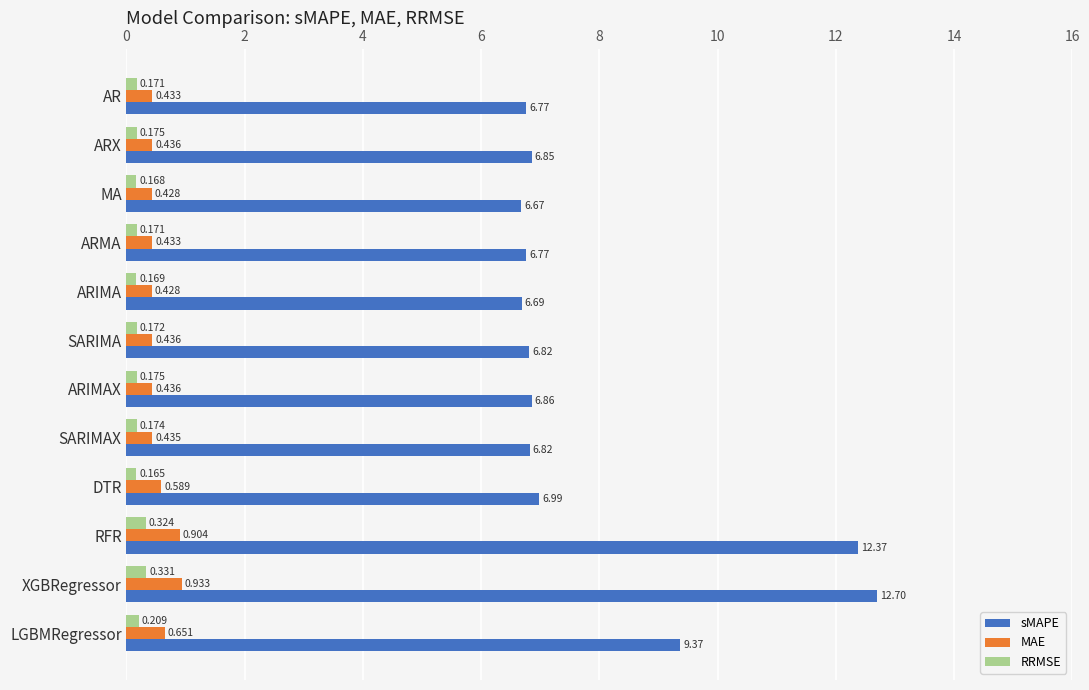

At which category does the chart reach its minimum across all series?

DTR